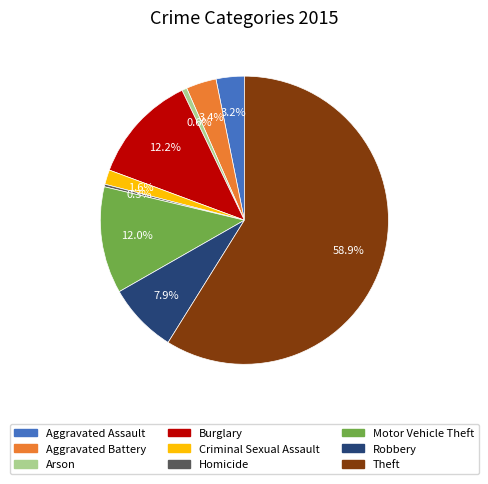

How much of the chart is everything except Robbery?

92.1%